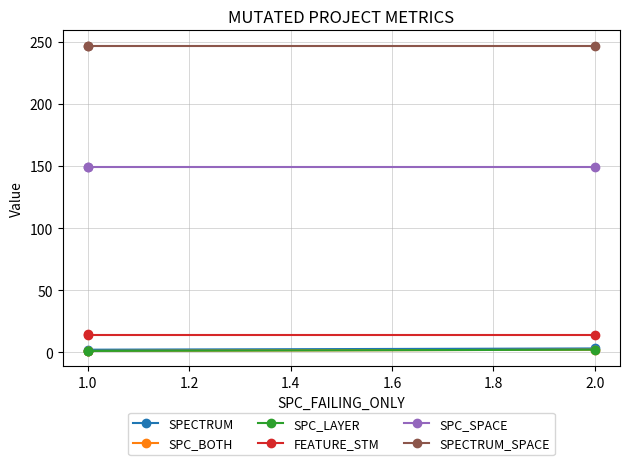

True or false: SPECTRUM has a value of 5 at 2.0.

False